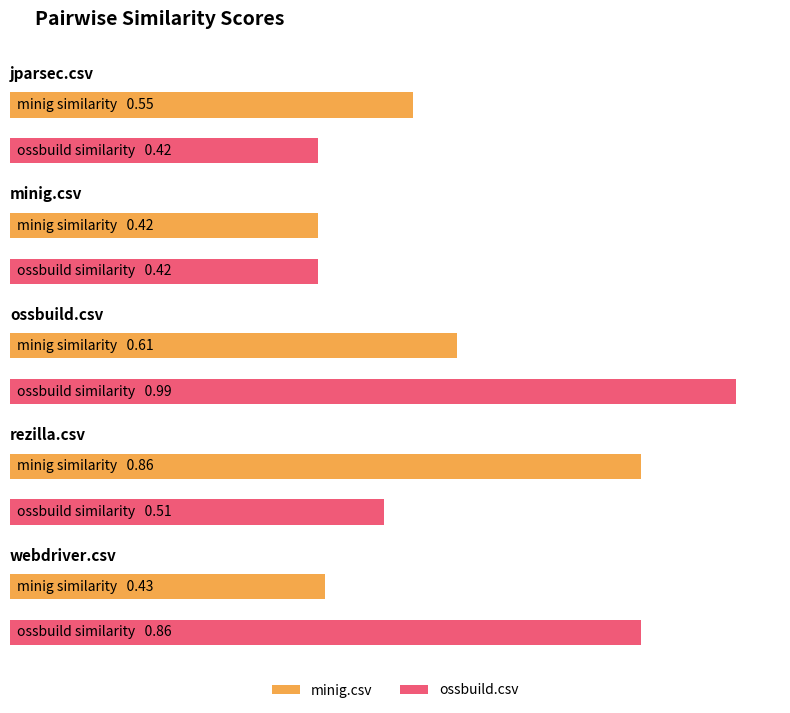

What position from the right is jparsec.csv?

5